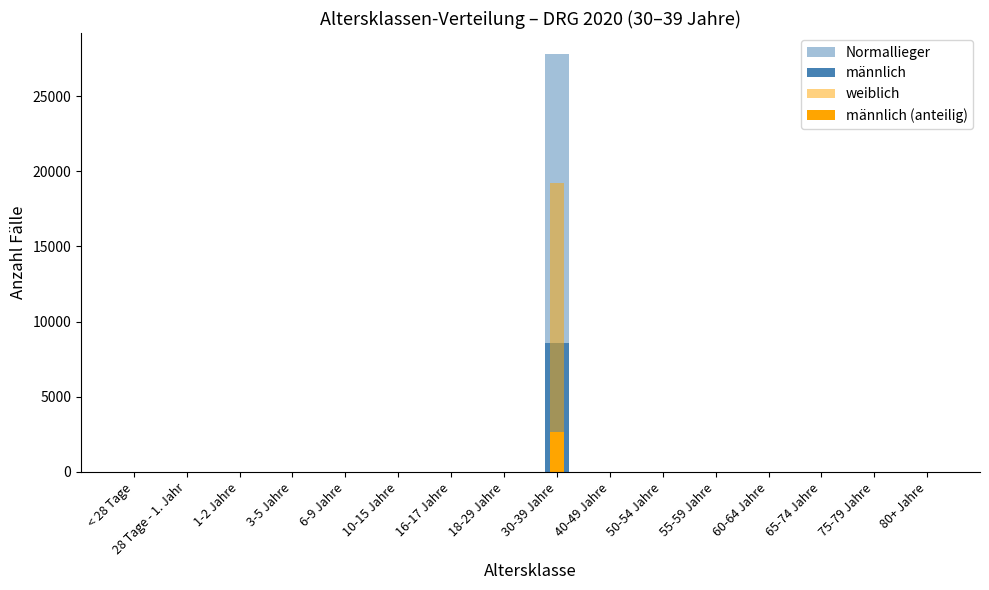

Which category has the lowest value in the männlich series?

< 28 Tage